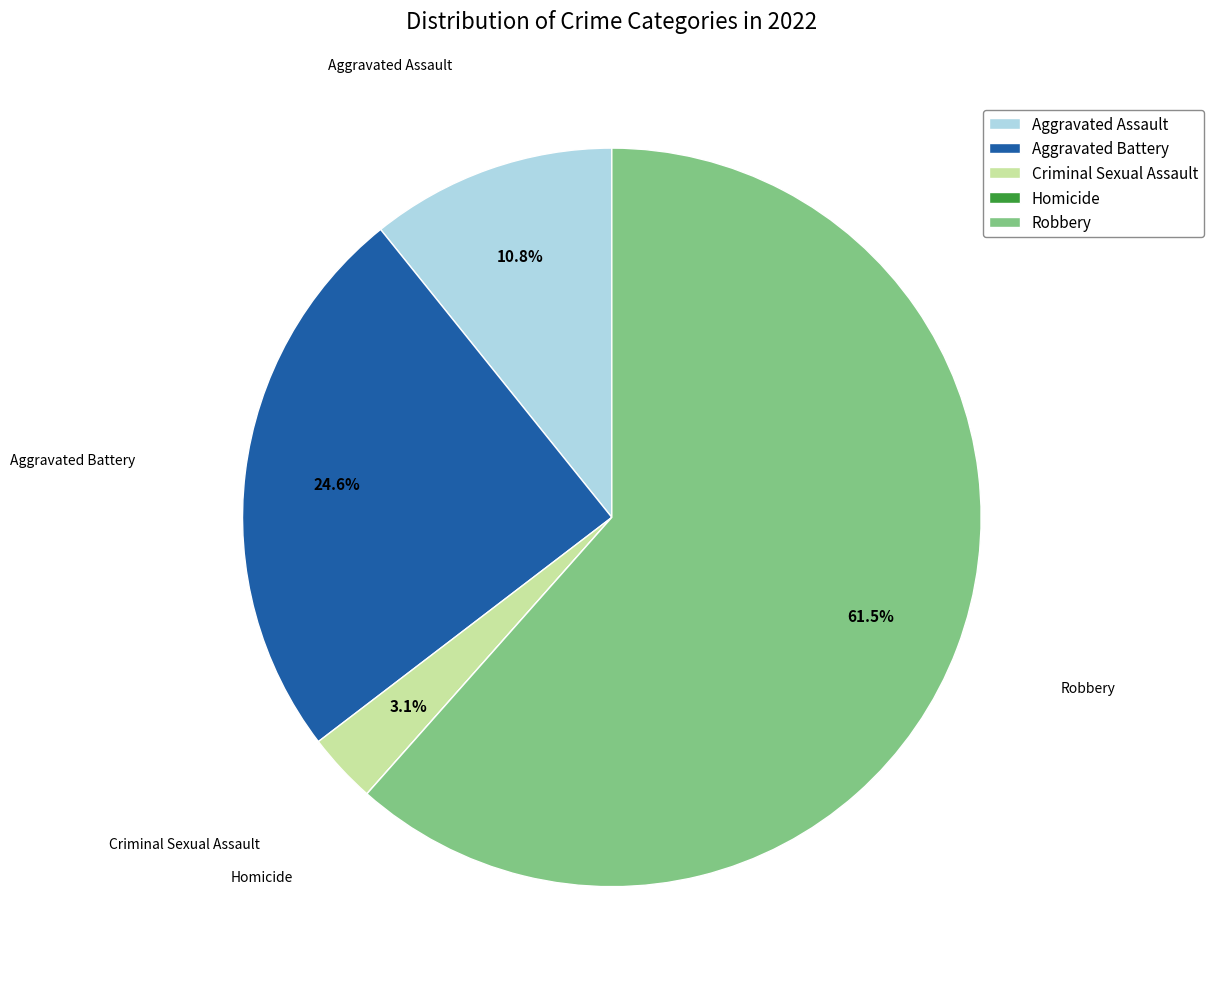

What portion of the pie excludes Robbery?

38.5%